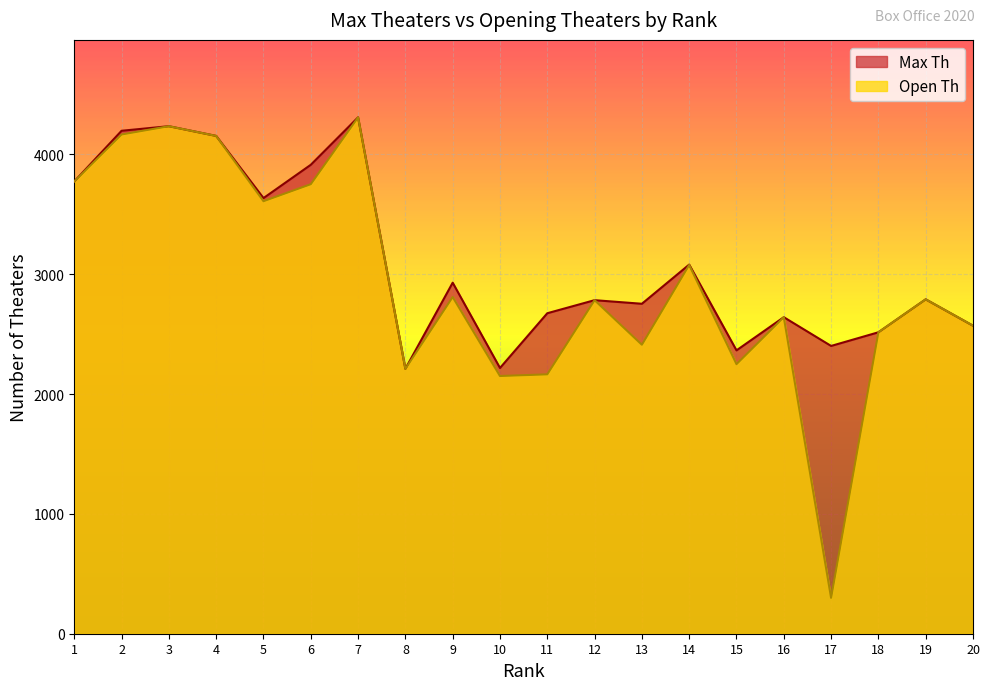

True or false: Max Th and Open Th cross at least once.

False